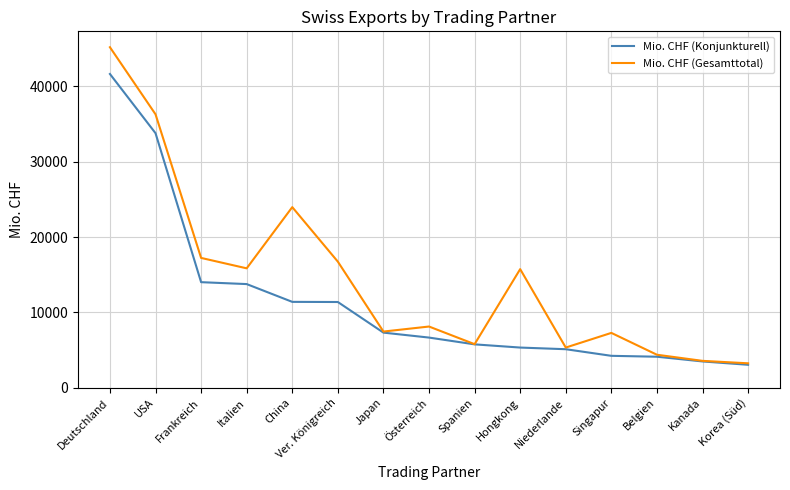

True or false: Mio. CHF (Gesamttotal) has more than 1 interior local peaks.

True